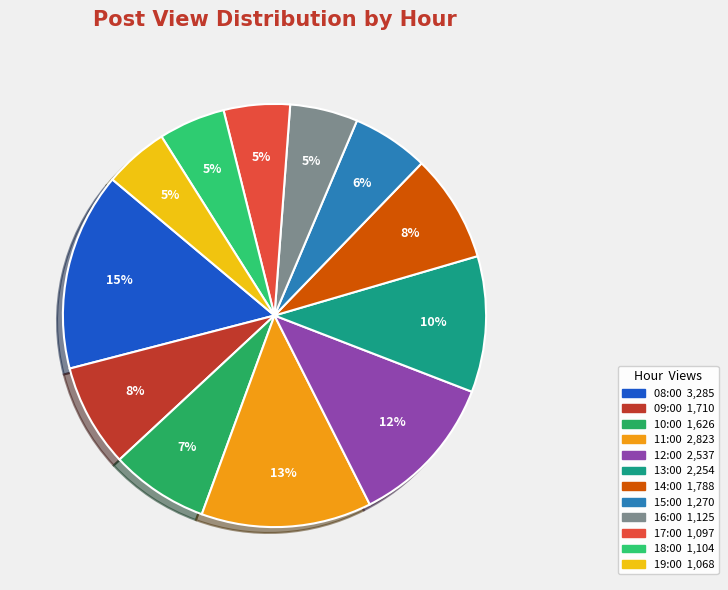

How many segments does this pie chart have?

12